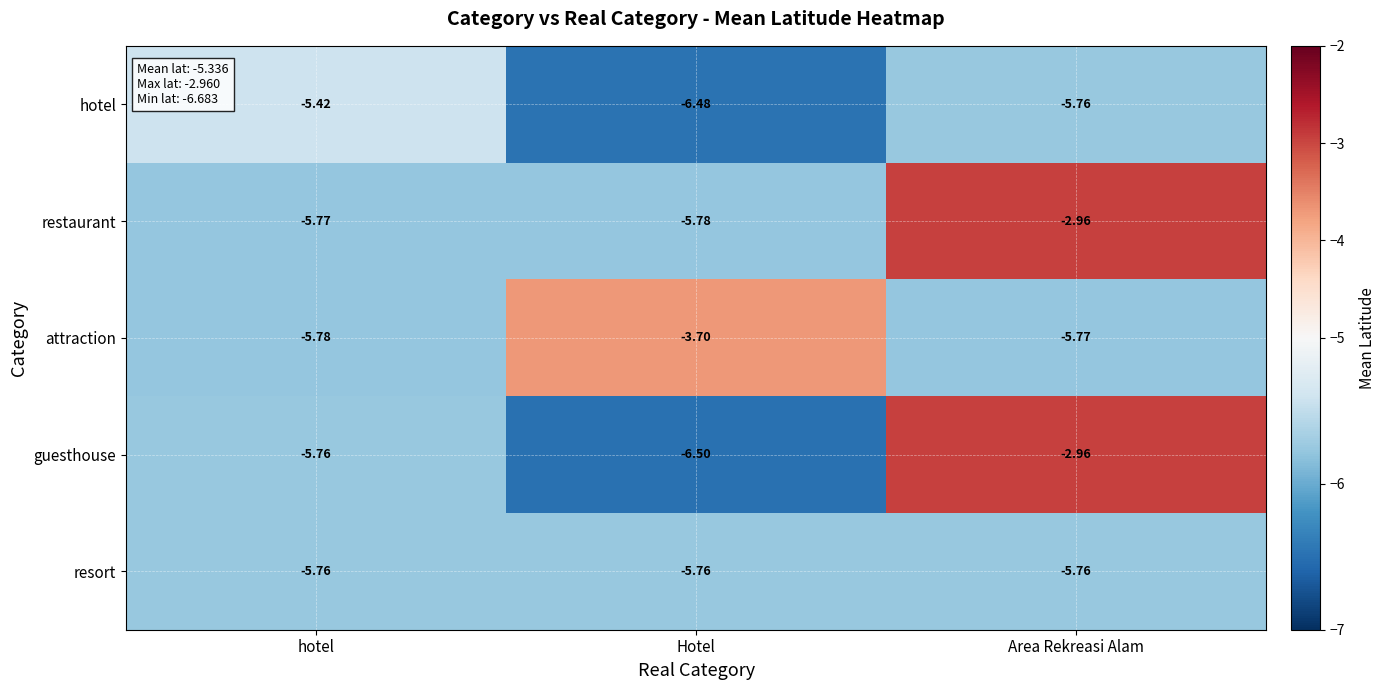

Which series changed the most between hotel and Area Rekreasi Alam?

restaurant